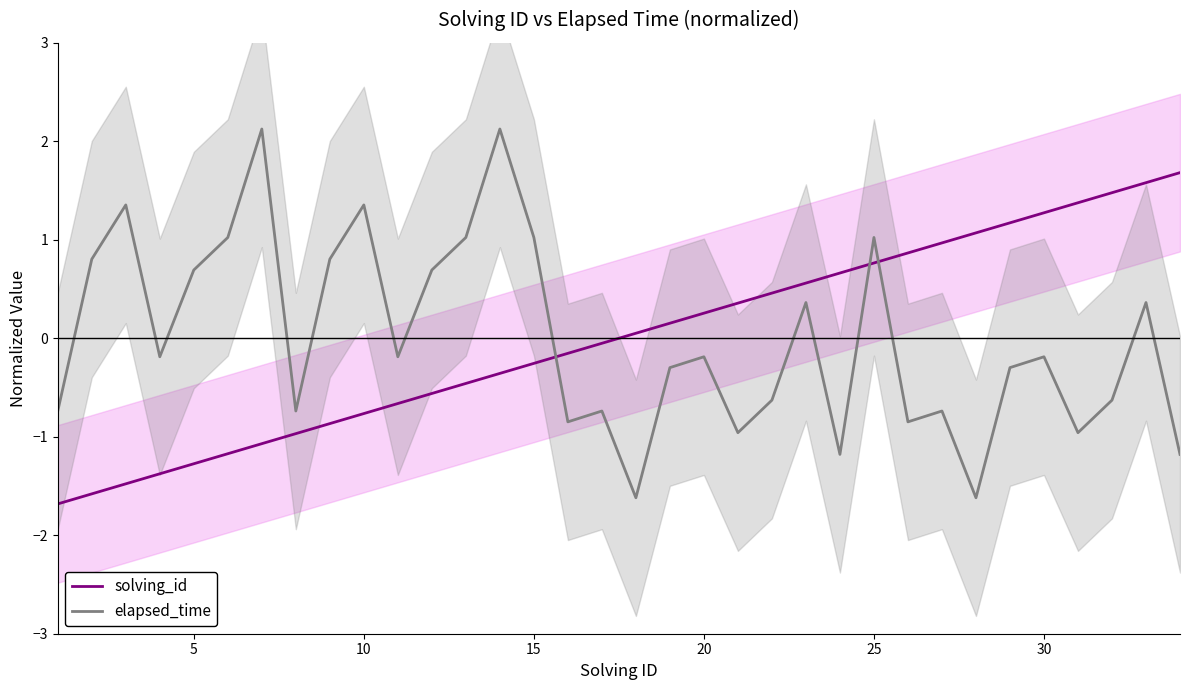

How many data points in elapsed_time are less than 0?

20